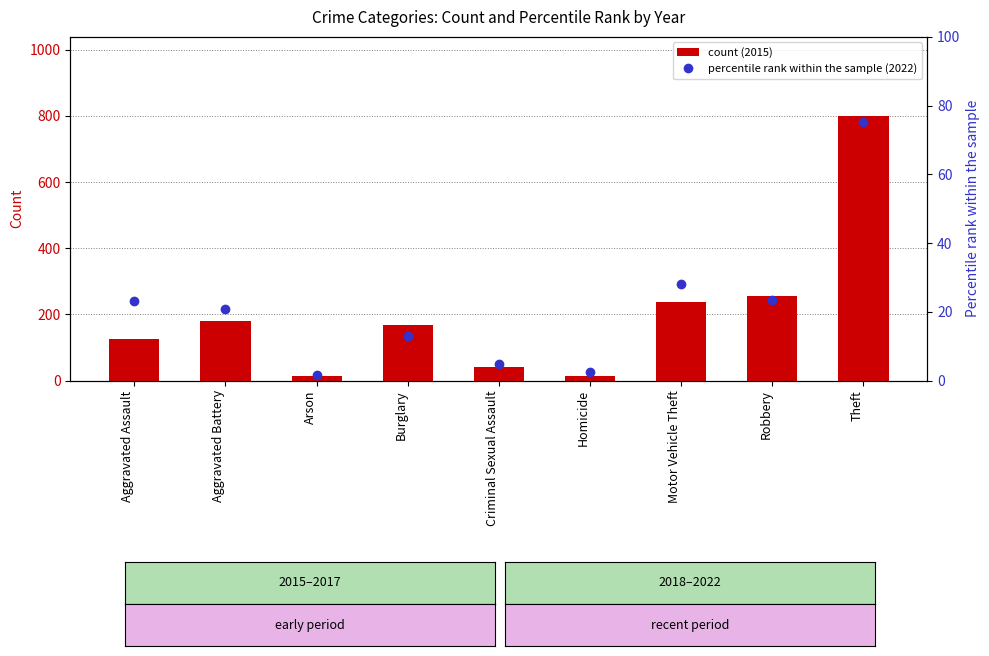

Reading right to left, transcribe all the data shown in this chart.

count (2015): 799.0	255.0	237.0	13.0	40.0	169.0	13.0	181.0	127.0
percentile rank (2022): 75.2	23.6	28.1	2.4	5.0	12.9	1.7	20.8	23.3